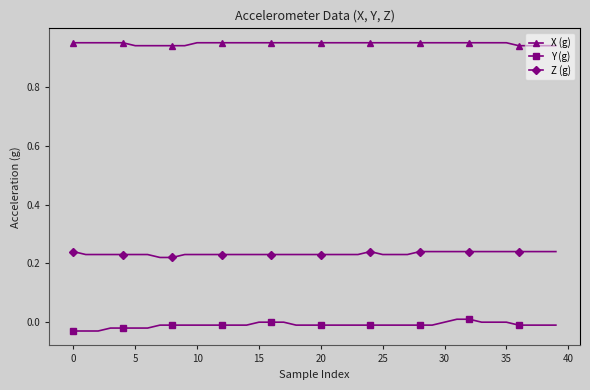

List the series in order of their overall mean, highest first.

X (g), Z (g), Y (g)